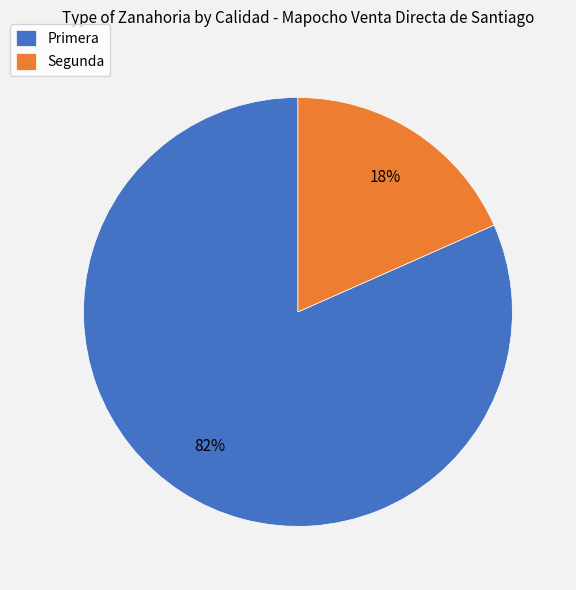

Do Segunda and Primera together represent more than half of the pie?

Yes